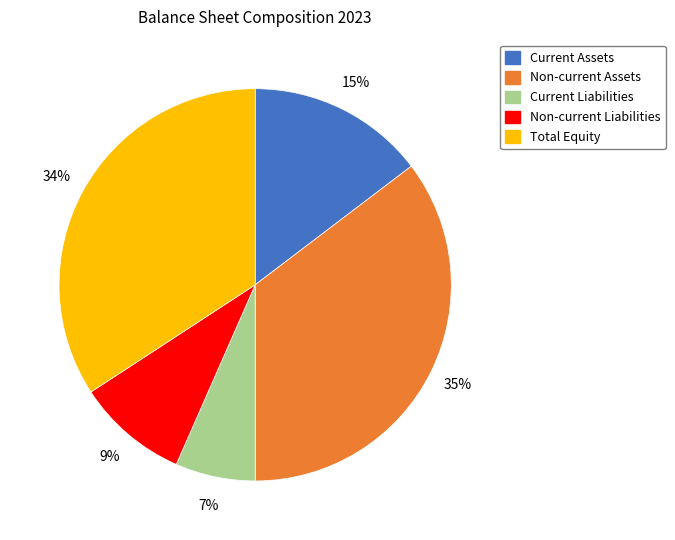

How many segments does this pie chart have?

5